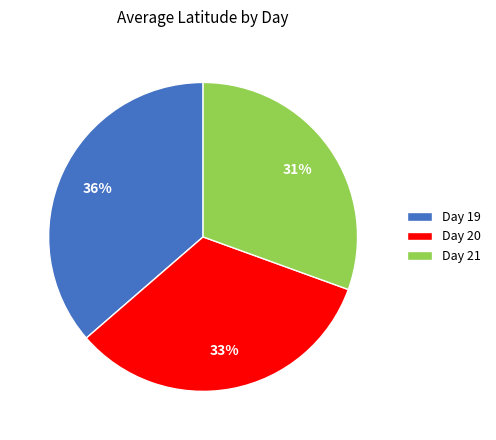

Approximately how many times larger is the value at Day 20 compared to Day 21?

1.1